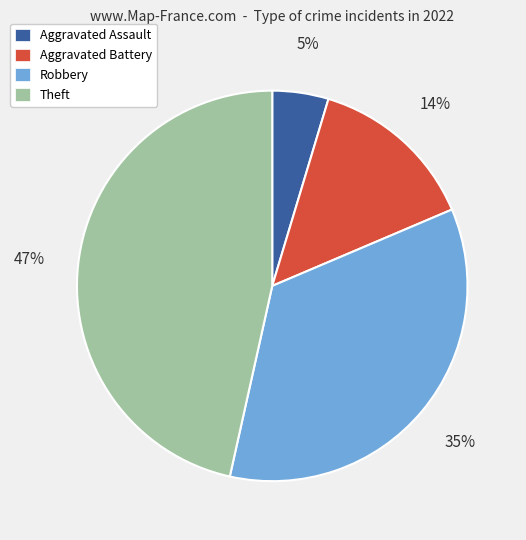

Does any single category account for the majority?

No